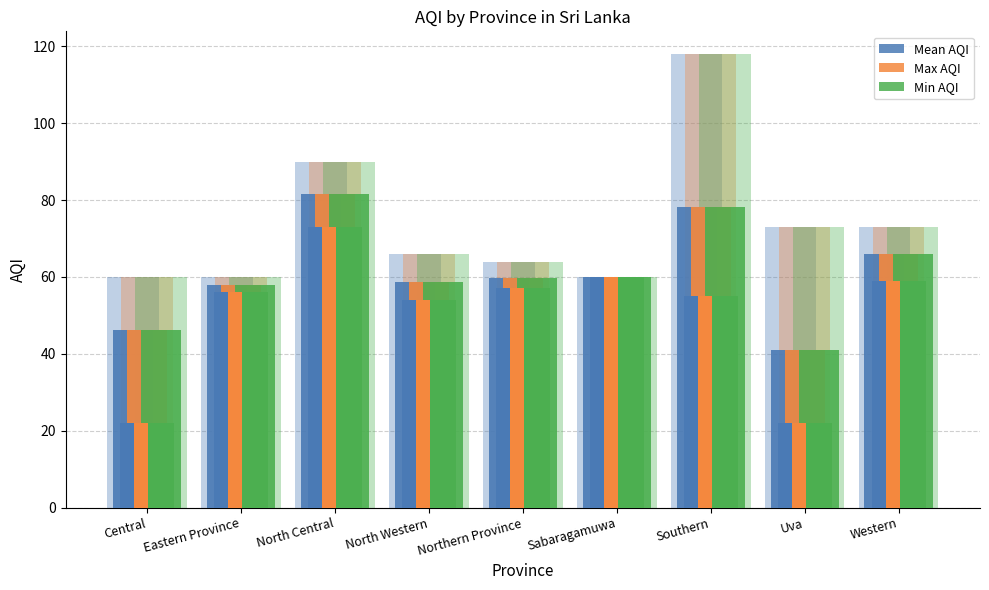

At how many categories does at least one series exceed 32?

9